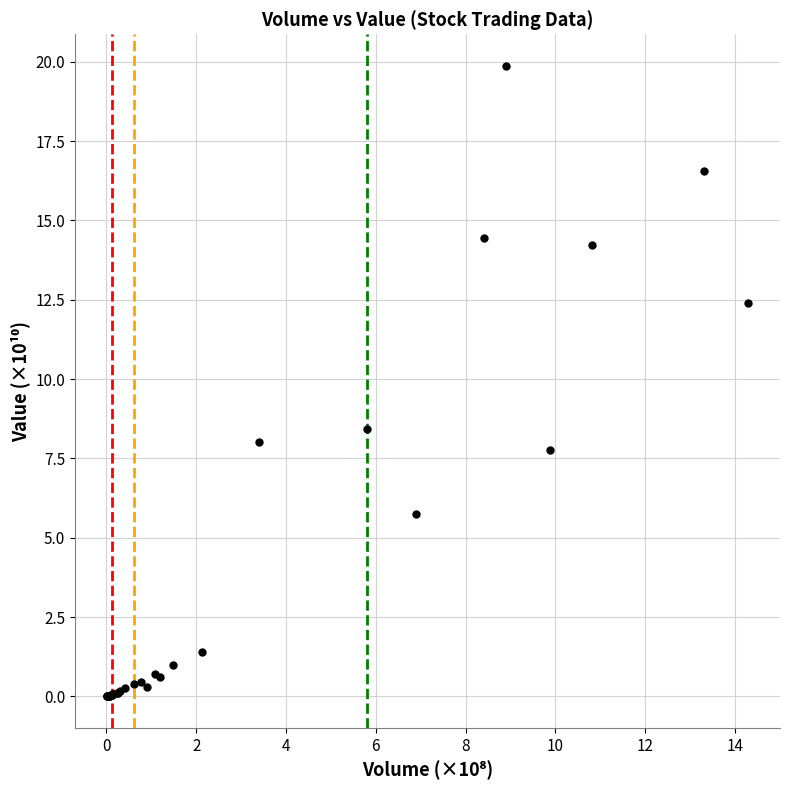

What Y value in the scatter plot is closest to 9?

8.4